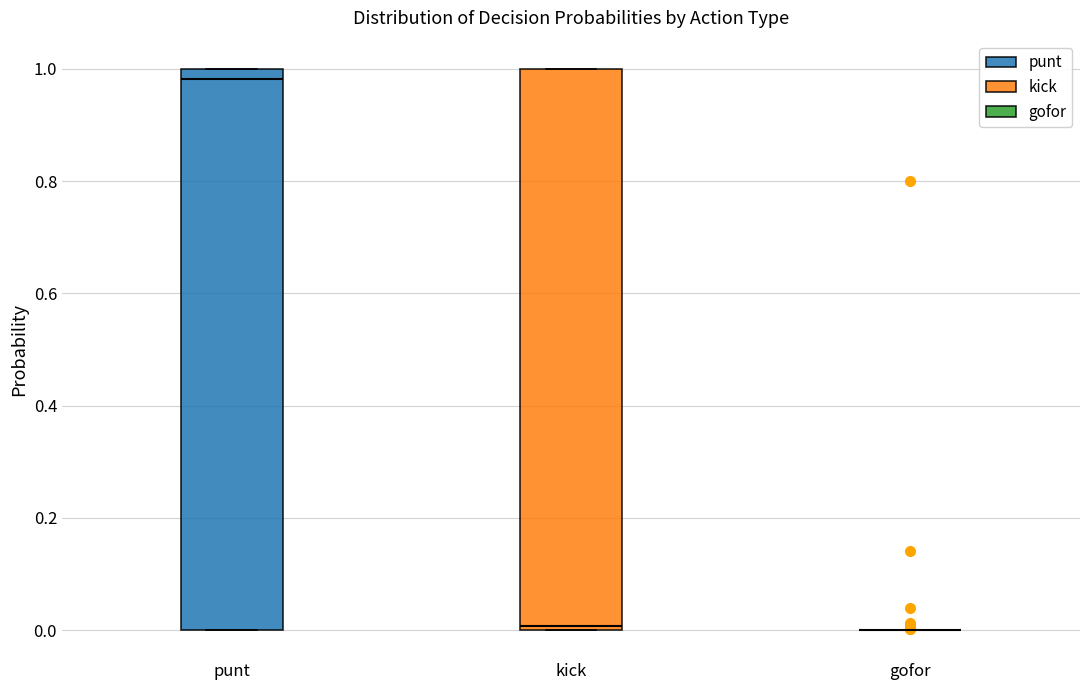

Reading left to right, transcribe this box plot: for each box, give where its median line is, the range the box spans, and where its two whiskers end, as read against the y-axis. The values are not printed on the chart, so give them approximately, as read against the axis.

punt: median 0.98, box 0.00 to 1.00, whiskers 0.00 to 1.00
kick: median 0.00 (just above the box's lower edge), box 0.00 to 1.00, whiskers 0.00 to 1.00
gofor: box collapsed to a line at 0.00, whiskers 0.00 to 0.00